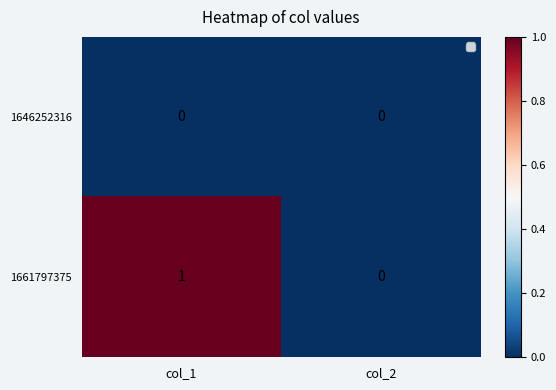

Is it true that 1661797375 equals 2 at col_1?

False